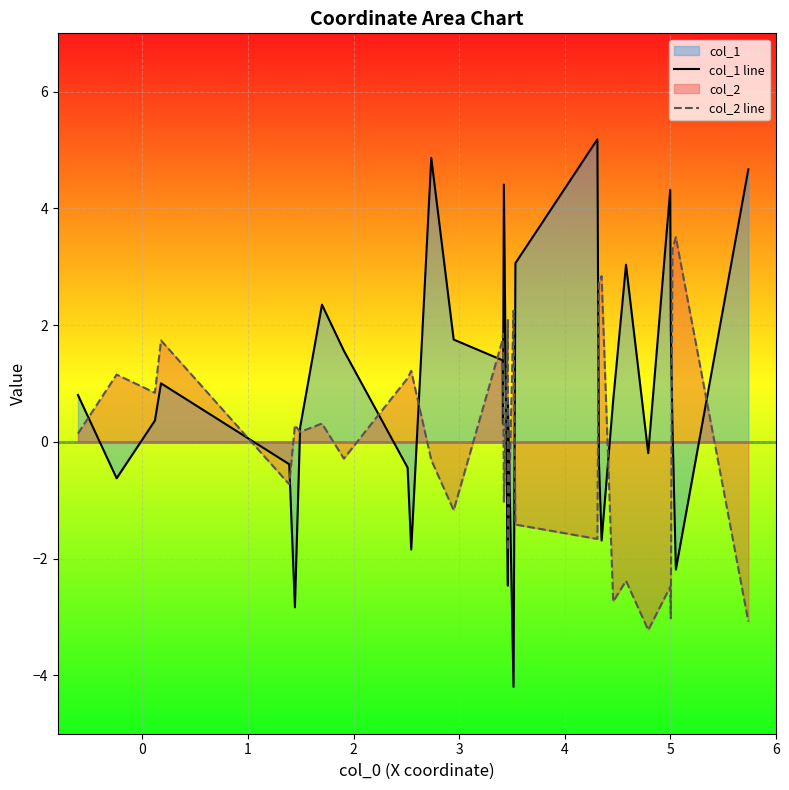

How many lines are shown in the chart?

2